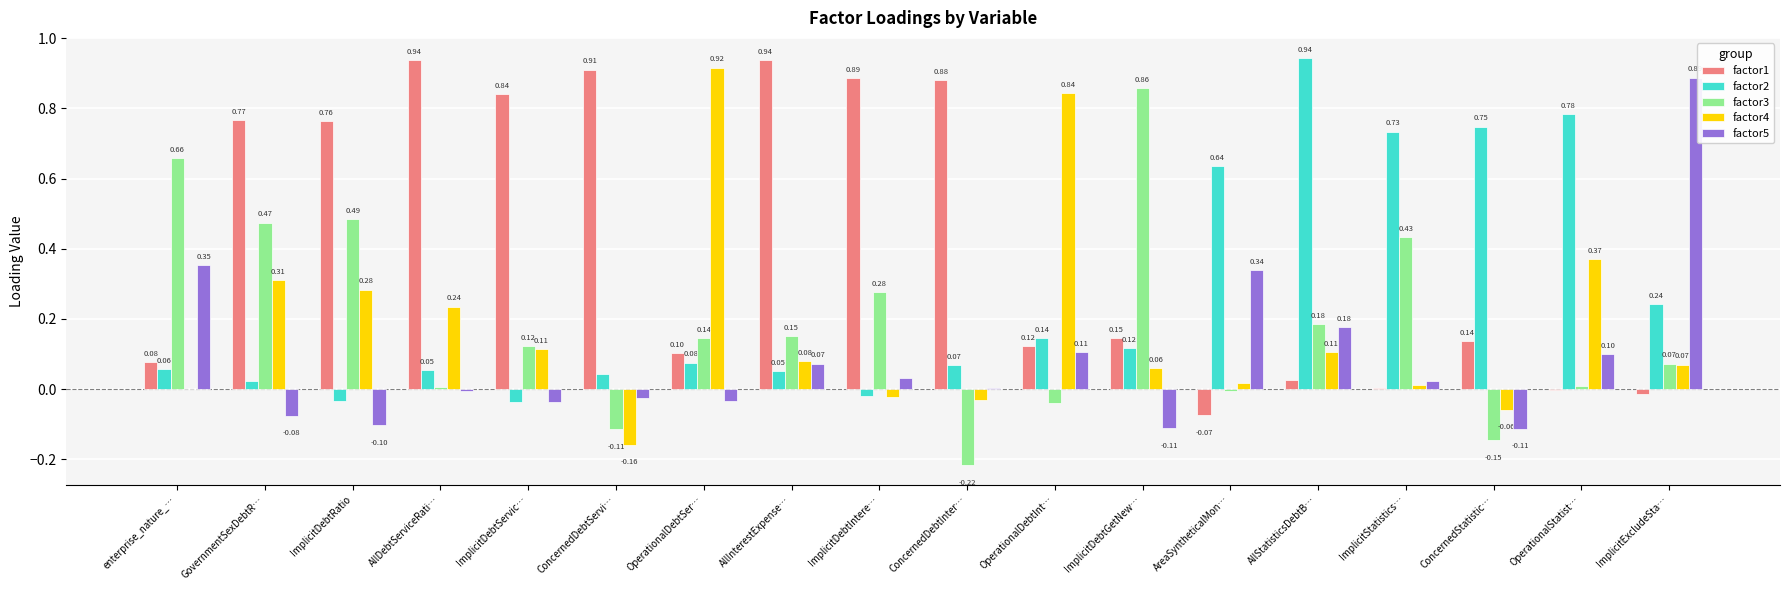

Is the value of factor1 at ConcernedStatistic… greater than the value of factor4 at OperationalDebtInt…?

No